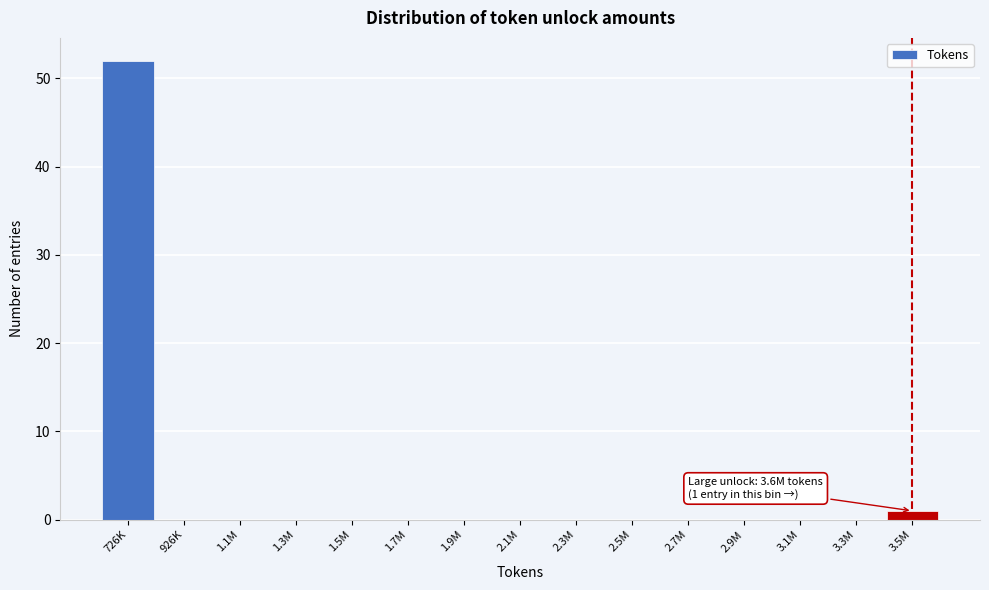

Reading right to left, extract all data points from this chart.

3.5M=1	3.3M=0	3.1M=0	2.9M=0	2.7M=0	2.5M=0	2.3M=0	2.1M=0	1.9M=0	1.7M=0	1.5M=0	1.3M=0	1.1M=0	926K=0	726K=52